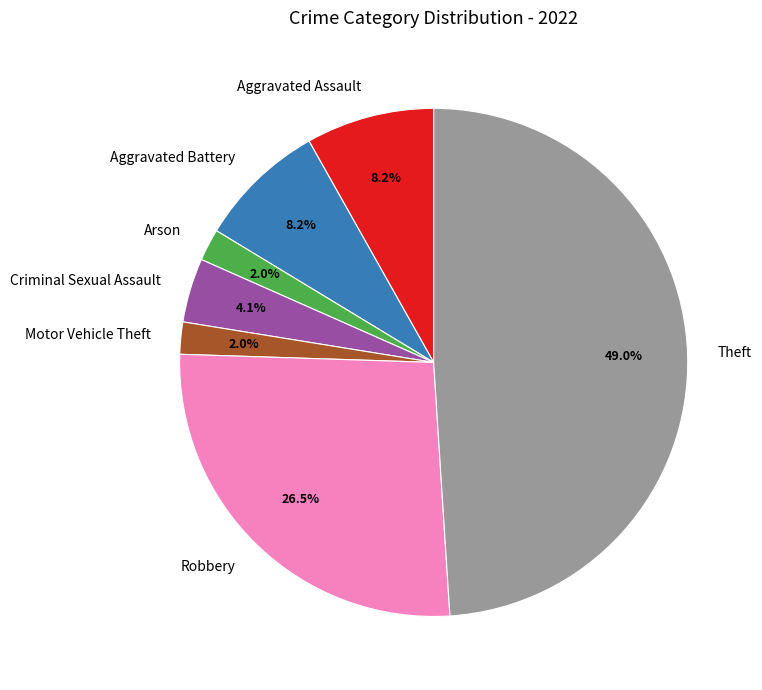

True or false: Motor Vehicle Theft accounts for 7% of the total.

False